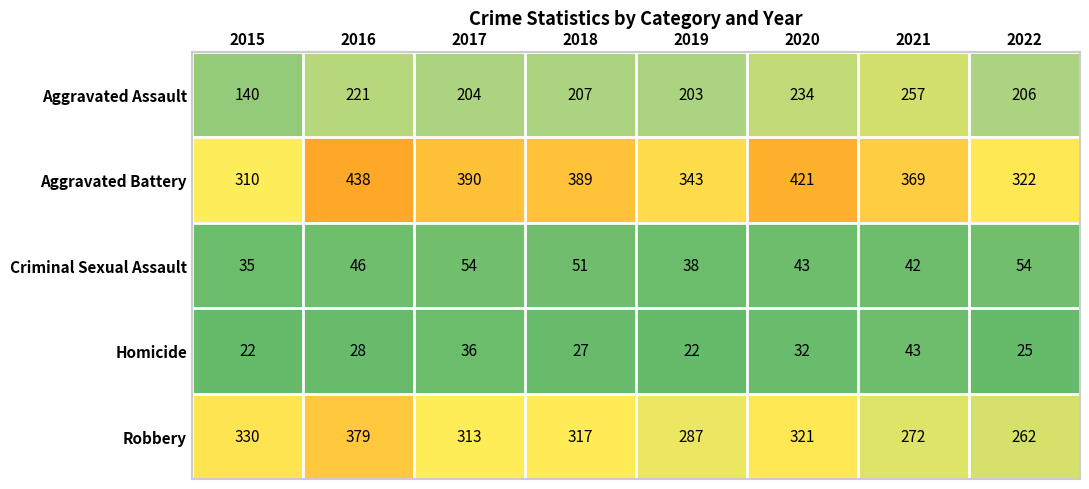

What is the spread (max minus min) of values at 2015?

308